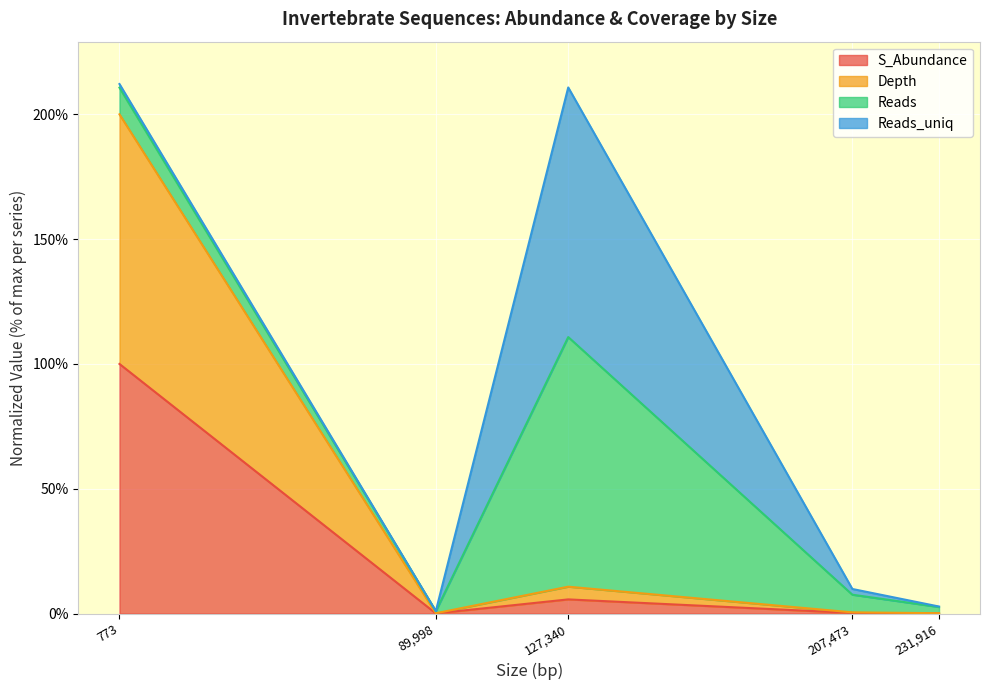

Does the chart display data point markers on the line(s)?

No